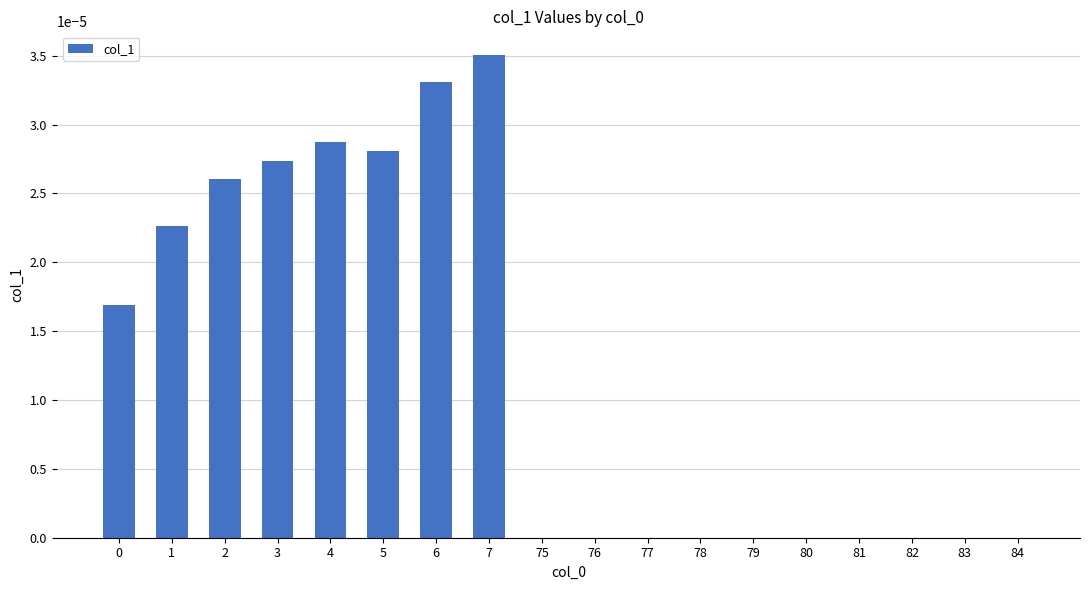

Count the number of categories in the chart.

18